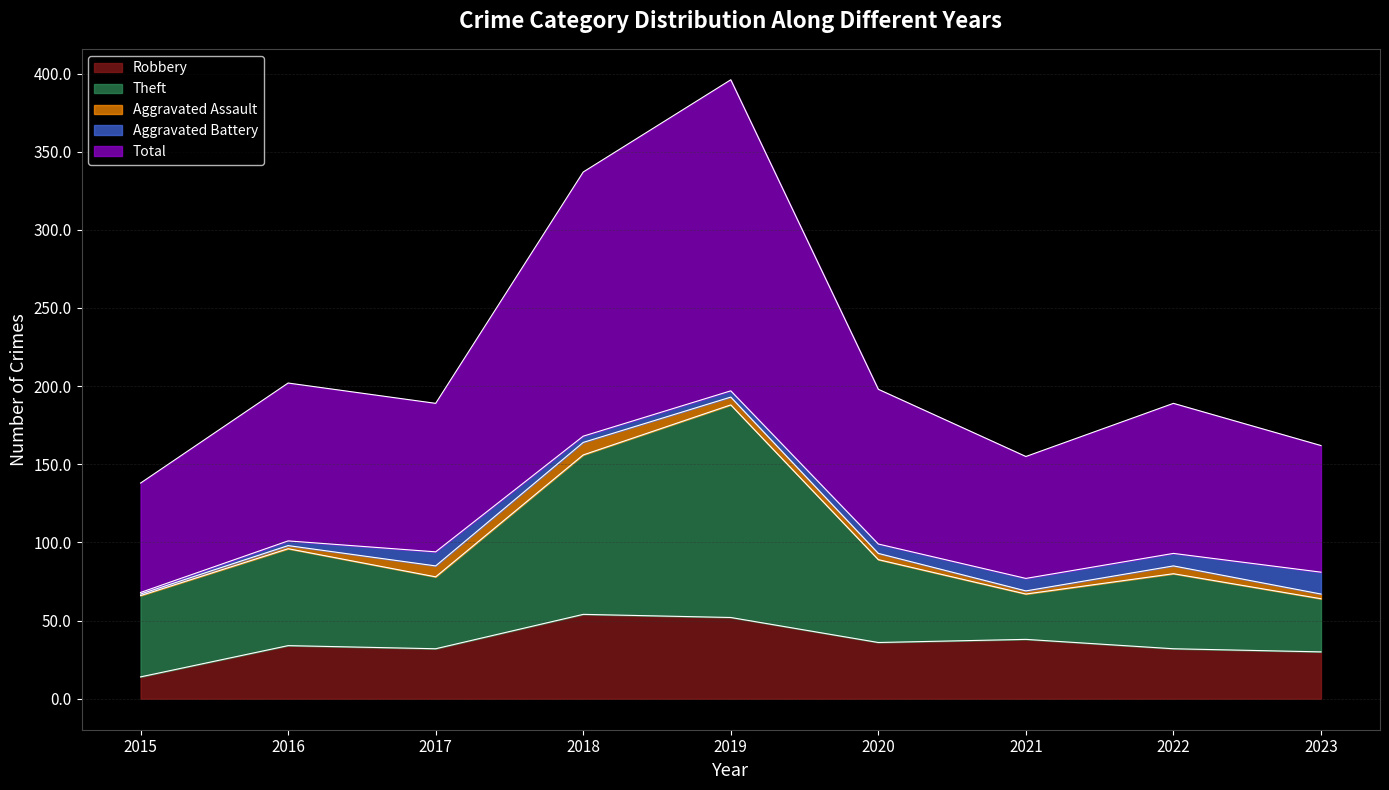

At which label does Robbery reach its minimum?

2015